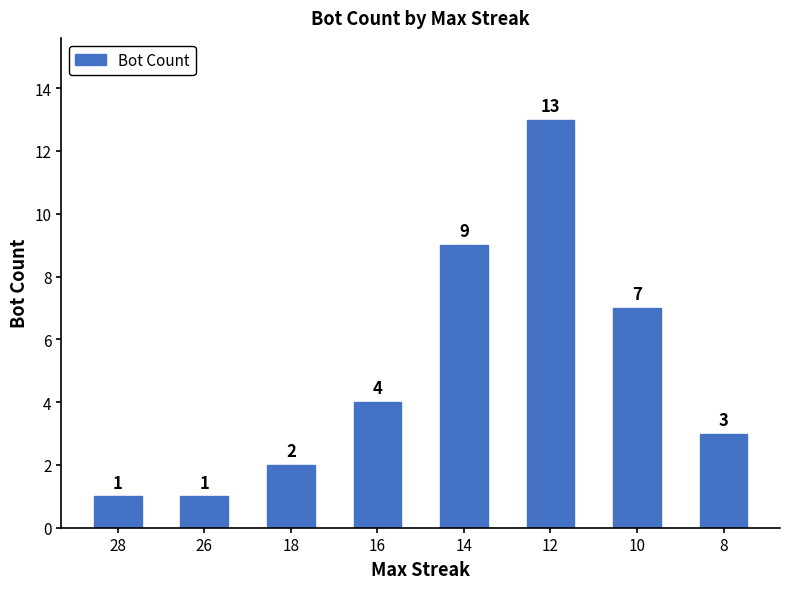

What is the difference between the values at 8 and 12?

10